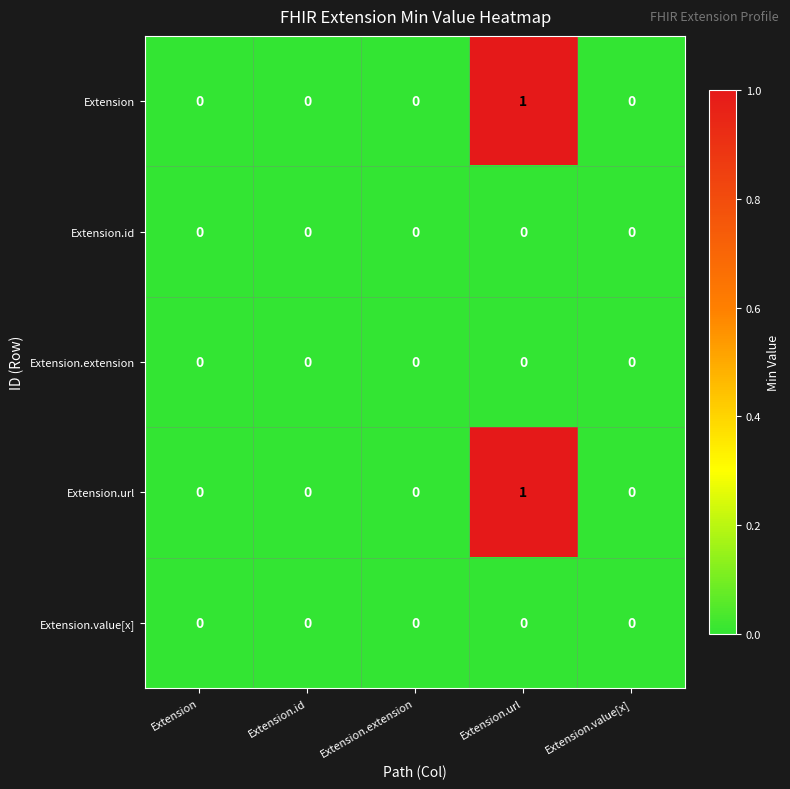

True or false: Extension has a value of -1 at Extension.value[x].

False